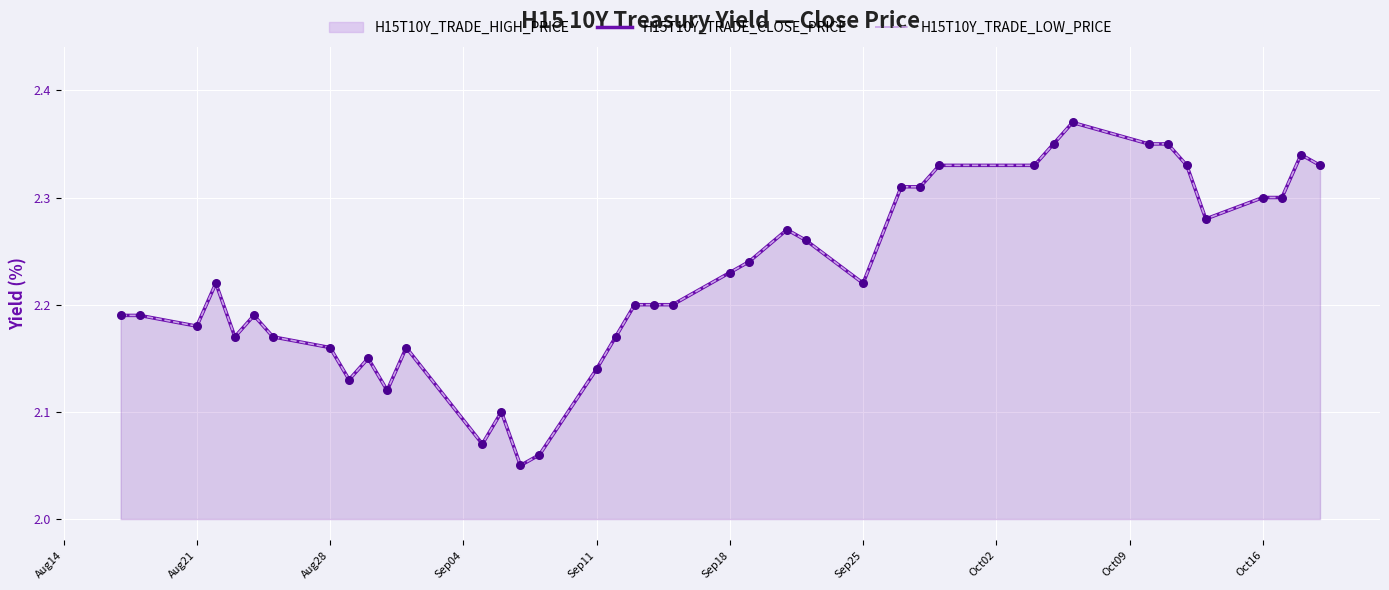

Is the value of H15T10Y_TRADE_LOW_PRICE at Sep18 greater than the value of H15T10Y_TRADE_CLOSE_PRICE at Oct16?

No